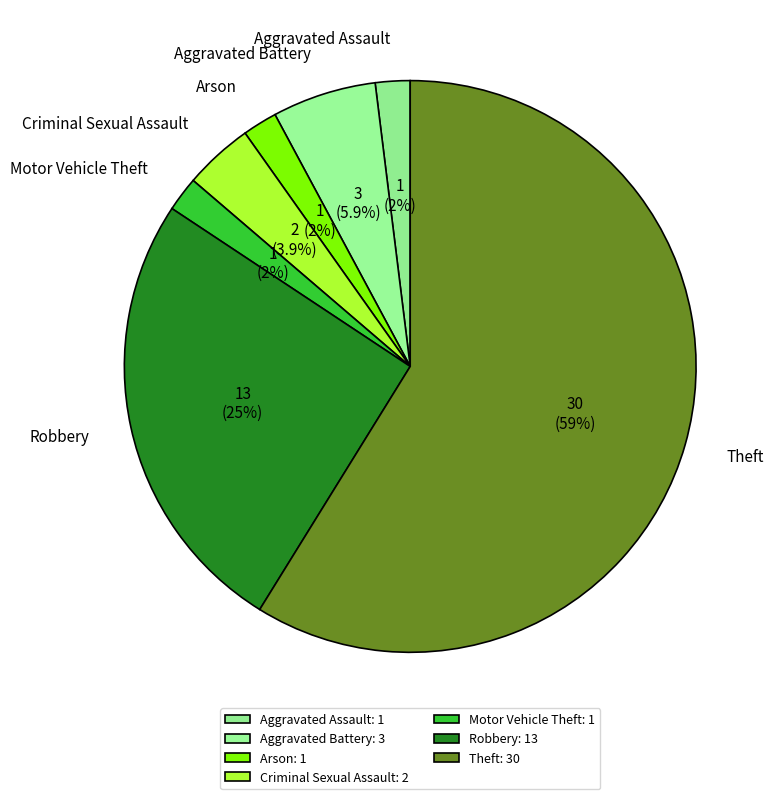

Approximately how many times larger is the value at Arson compared to Motor Vehicle Theft?

1.0